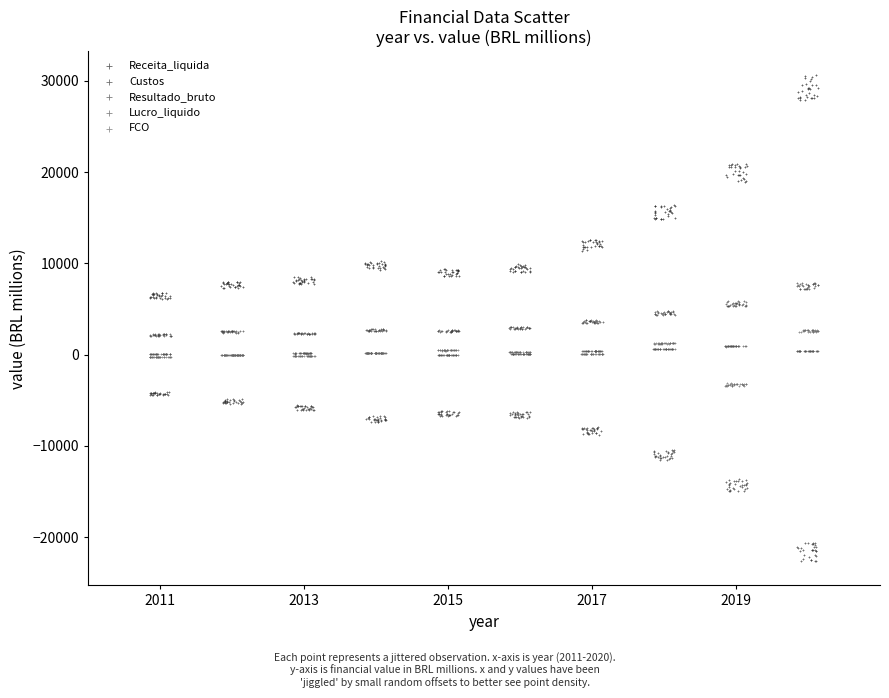

Which series has the largest Y range (max minus min)?

Receita_liquida